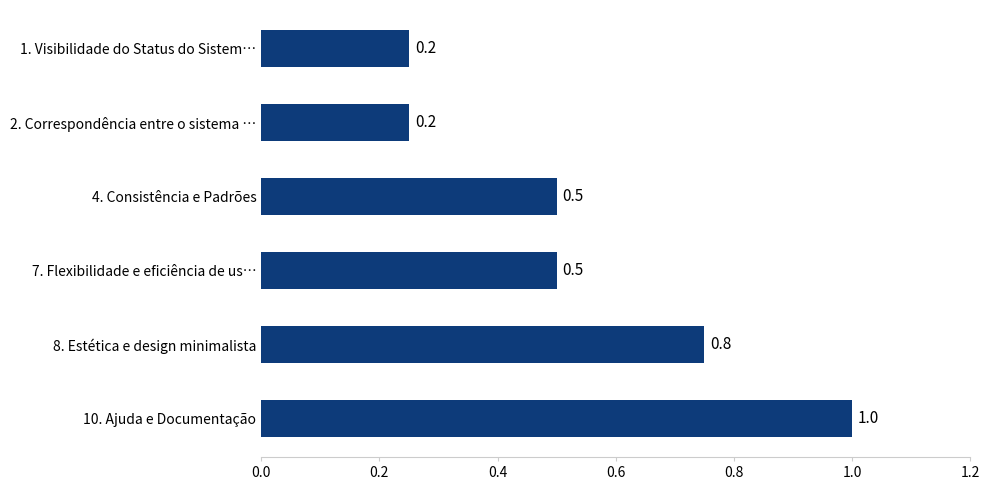

What is the label of the 2nd bar from the top?

2. Correspondência entre o sistema …